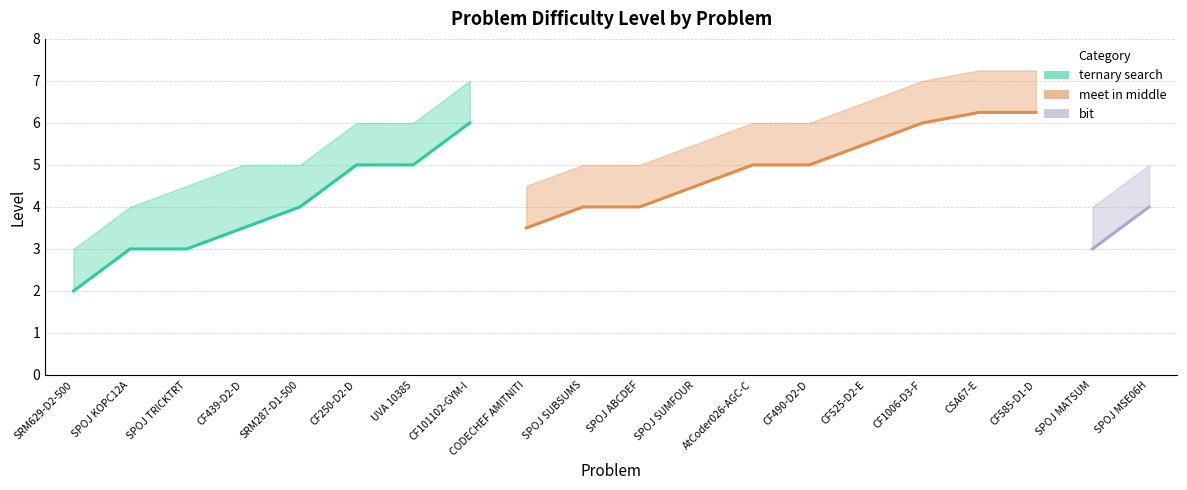

Reading left to right, transcribe all the data shown in this chart.

min_level: 2.0	3.0	3.0	3.5	4.0	5.0	5.0	6.0	3.5	4.0	4.0	4.5	5.0	5.0	5.5	6.0	6.2	6.2	3.0	4.0
avg_level: 2.0	3.0	3.0	3.5	4.0	5.0	5.0	6.0	3.5	4.0	4.0	4.5	5.0	5.0	5.5	6.0	6.2	6.2	3.0	4.0
max_level: 3.0	4.0	4.5	5.0	5.0	6.0	6.0	7.0	4.5	5.0	5.0	5.5	6.0	6.0	6.5	7.0	7.2	7.2	4.0	5.0